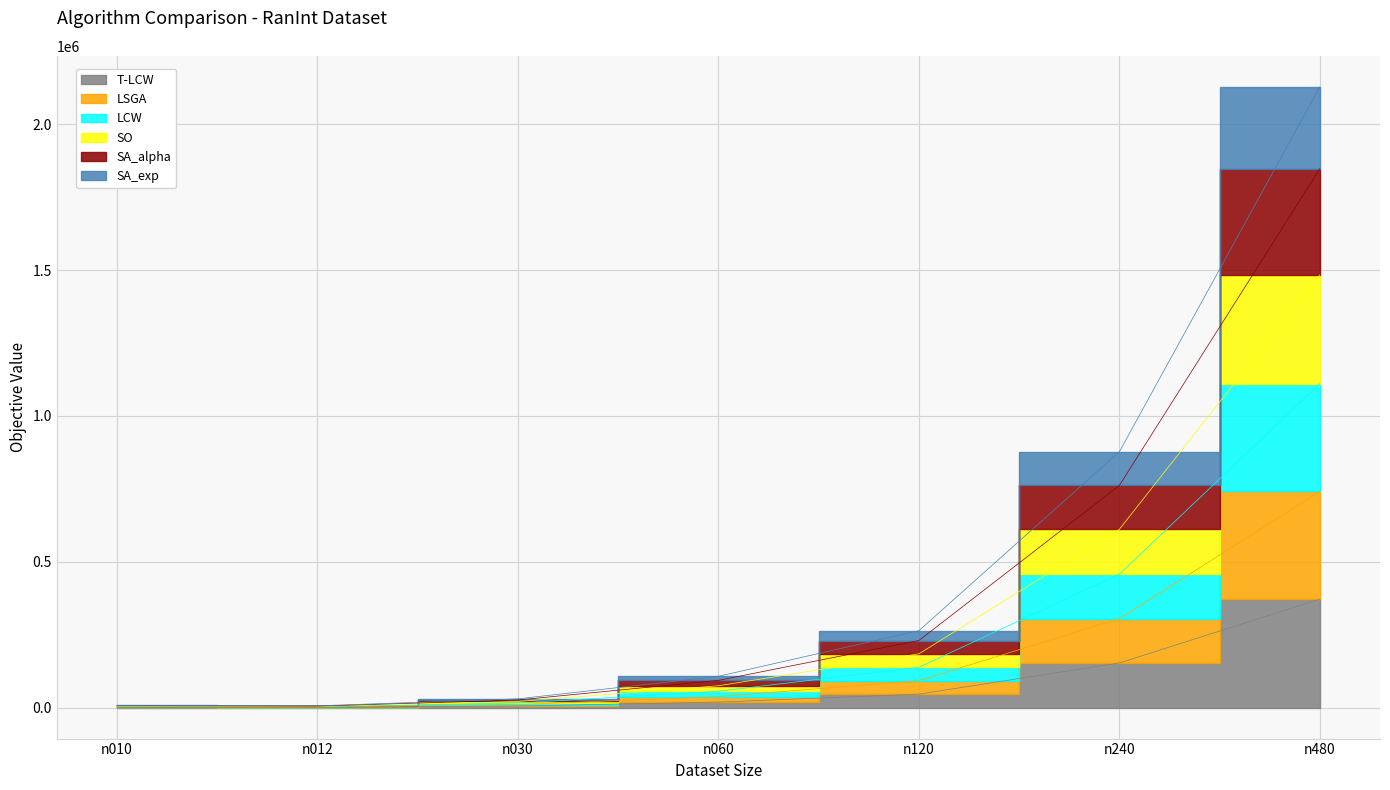

In LSGA, how many points are lower than both neighbors (excluding endpoints)?

1